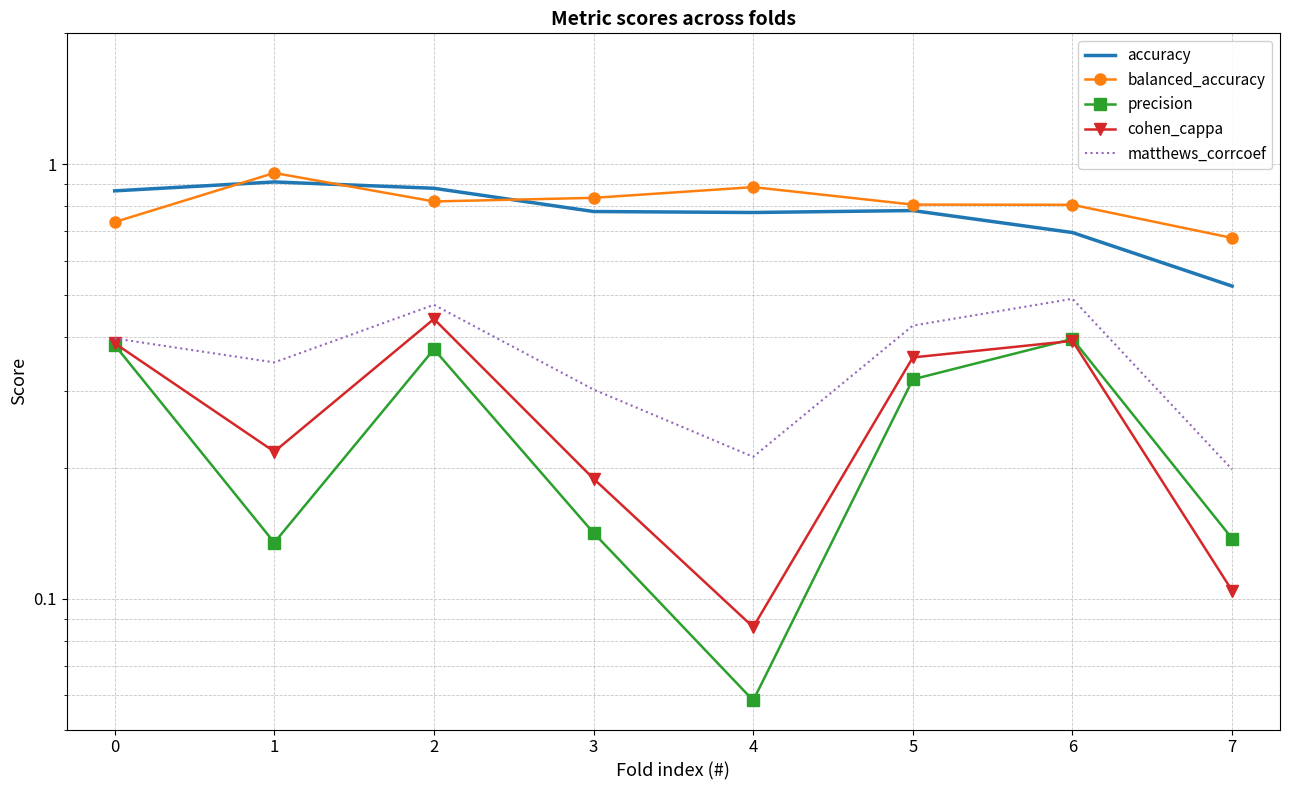

At how many categories does at least one series exceed 0?

8